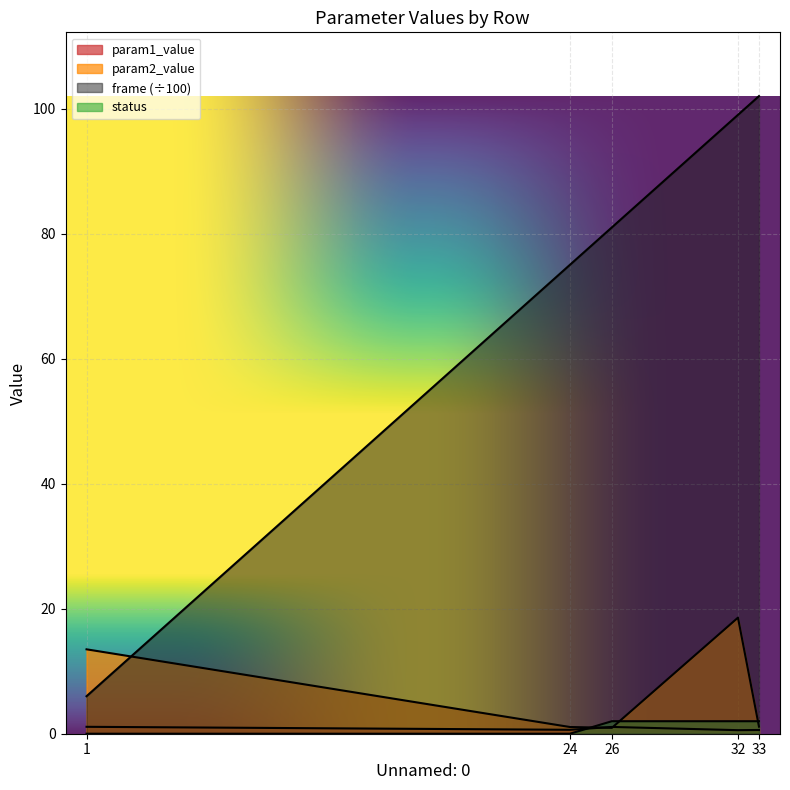

At how many categories does at least one series exceed 32?

4